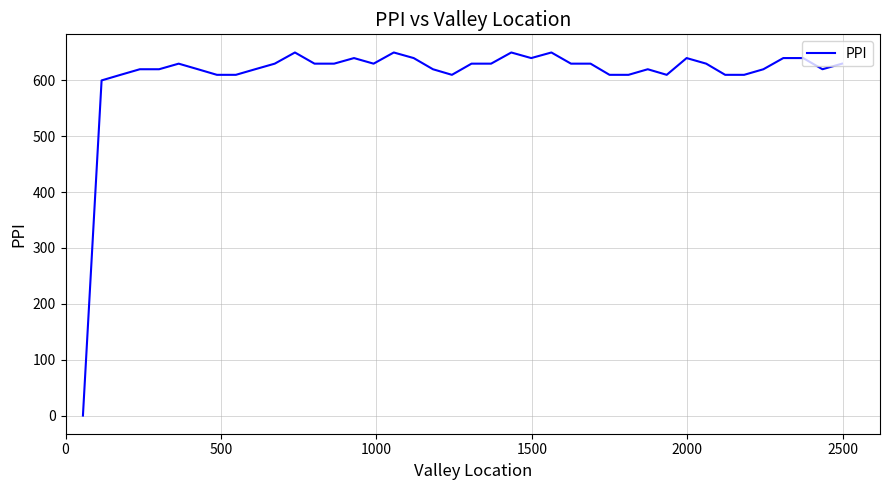

What is the difference between the maximum and minimum values?

650